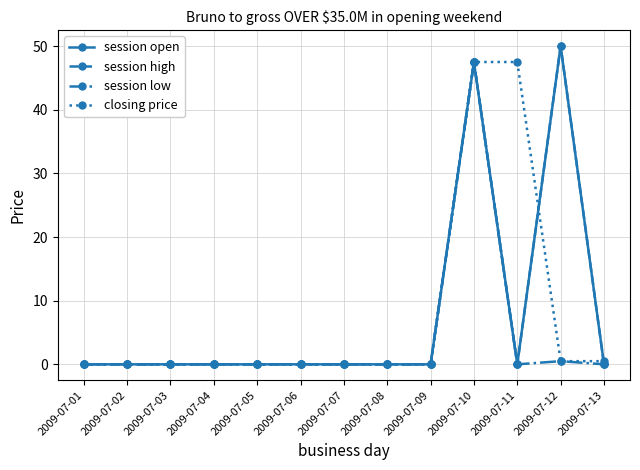

The value of session high at 2009-07-12 is 50.0. True or false?

True